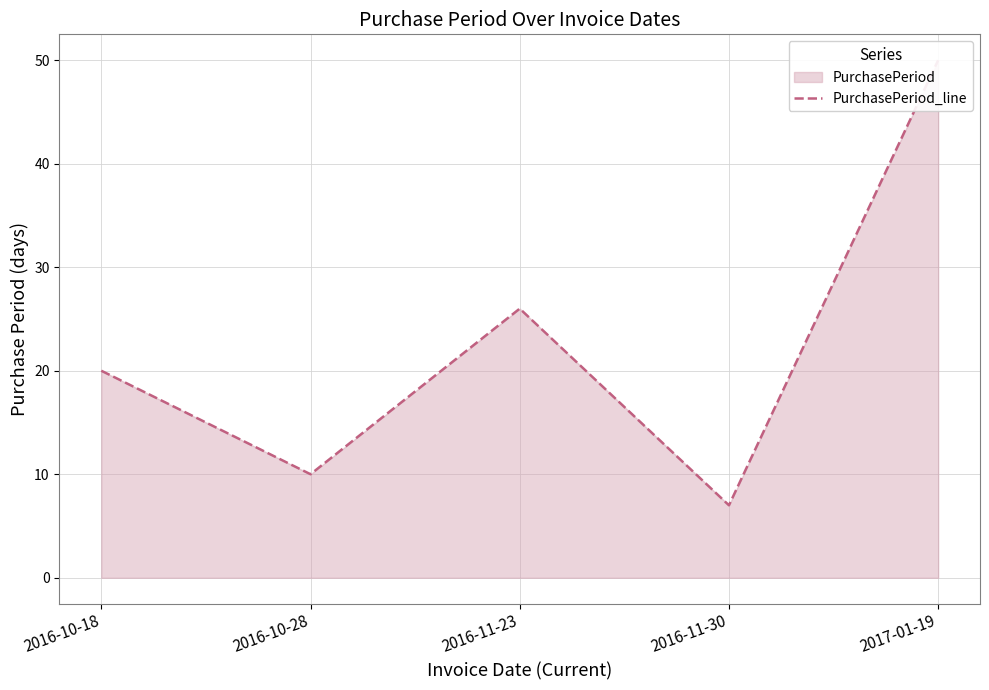

Where does the data first go above 20?

2016-11-23